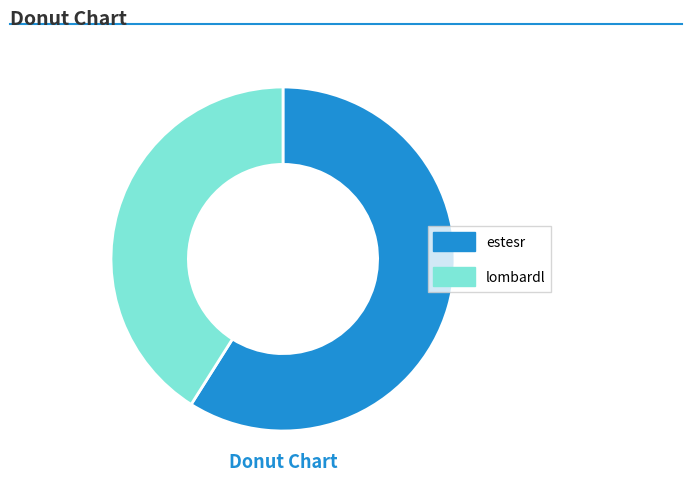

Do estesr and lombardl together represent more than half of the pie?

Yes